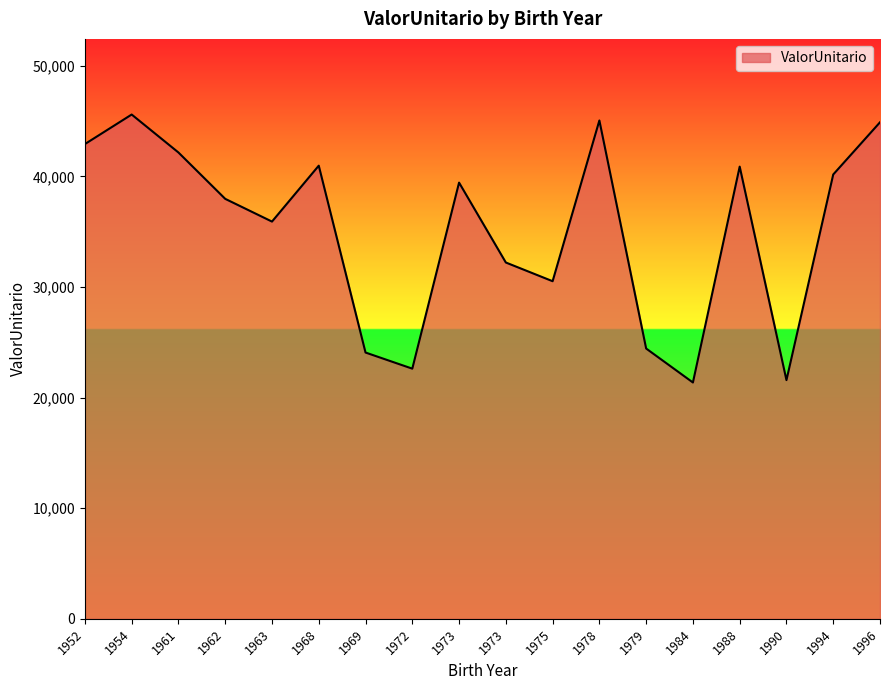

Does the chart display data point markers on the line(s)?

No